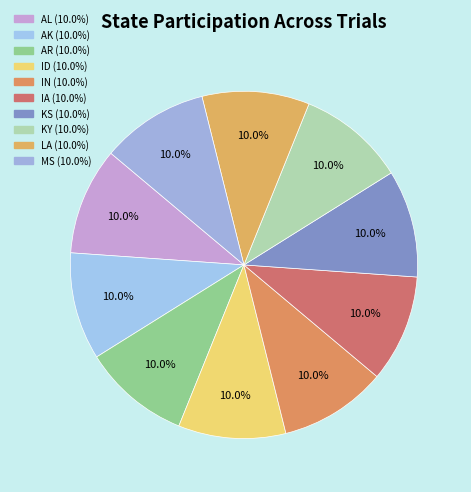

To the nearest percent, what is the average slice percentage?

10%